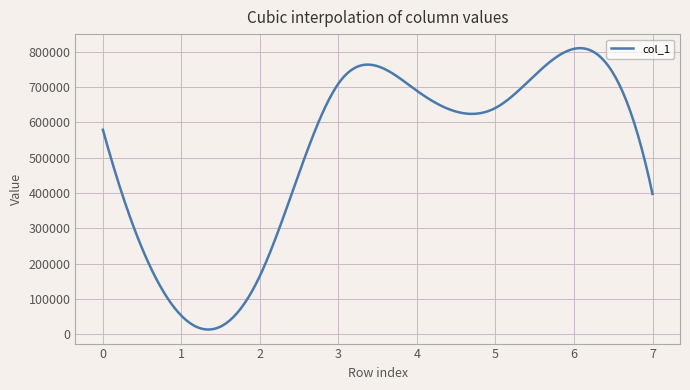

What is the greatest value displayed?

809902.6